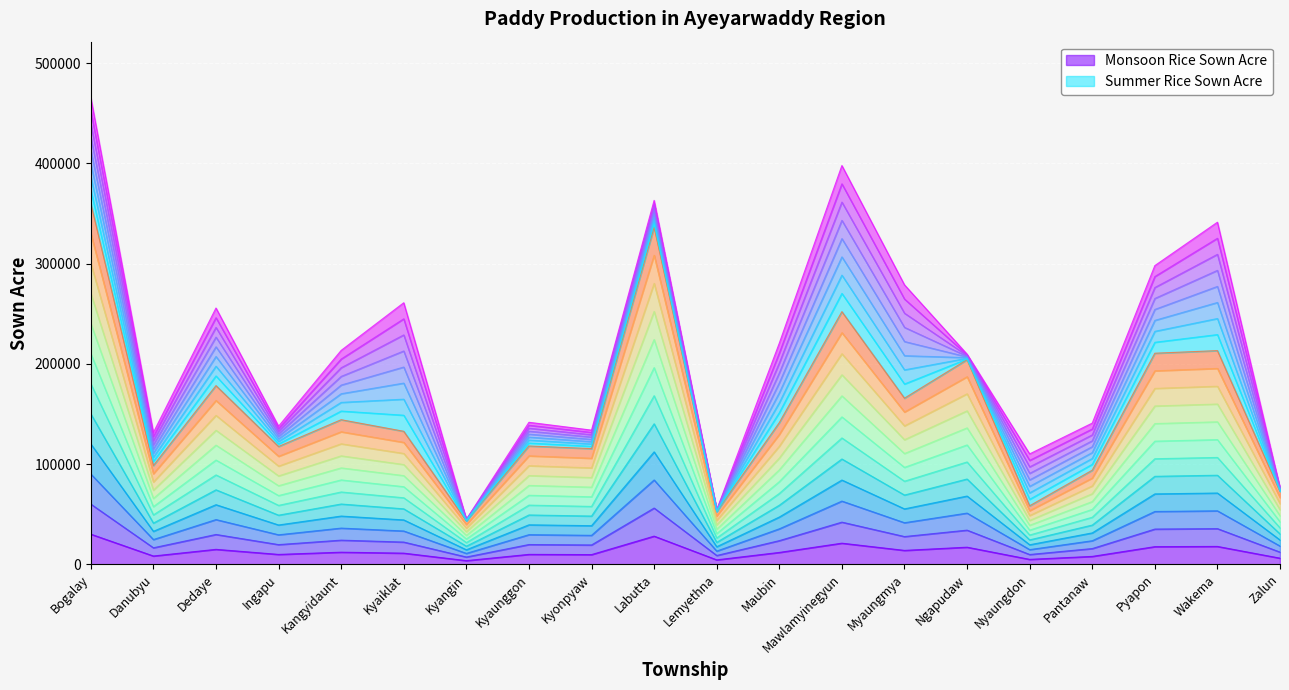

At which label is the value closest to 201751?

Ngapudaw